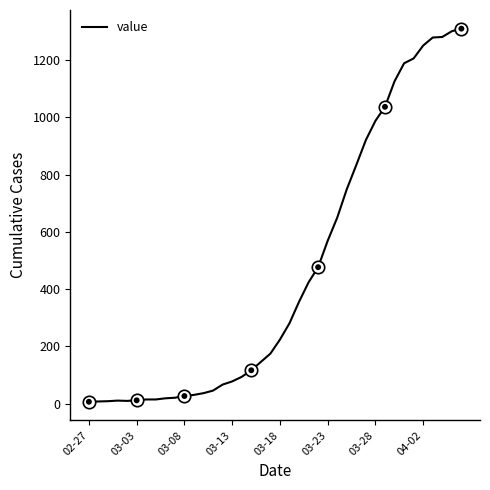

What is the difference between the maximum and minimum values?

1303